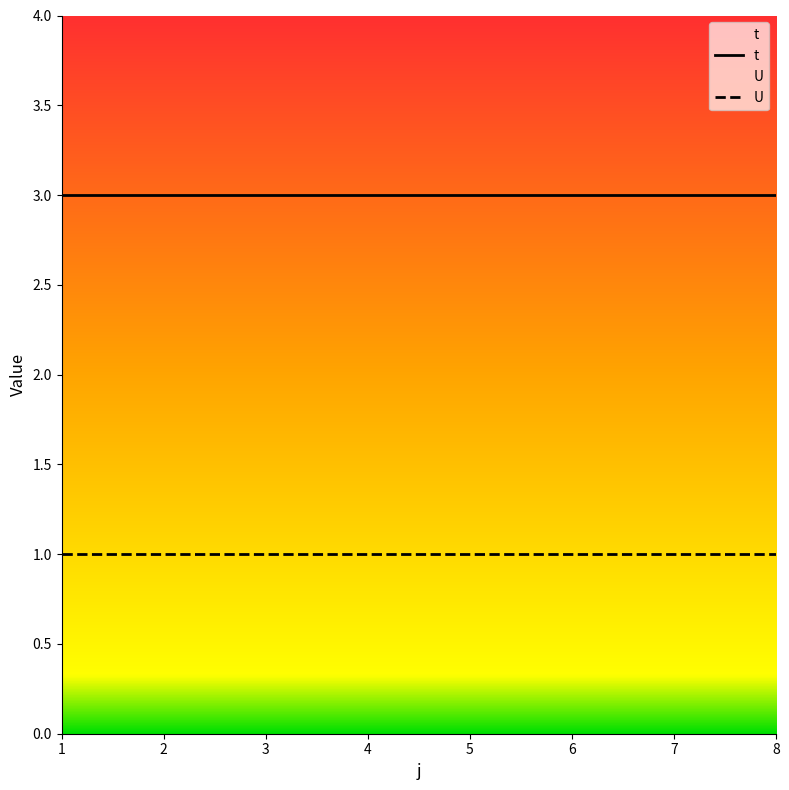

True or false: U and t cross at least once.

False